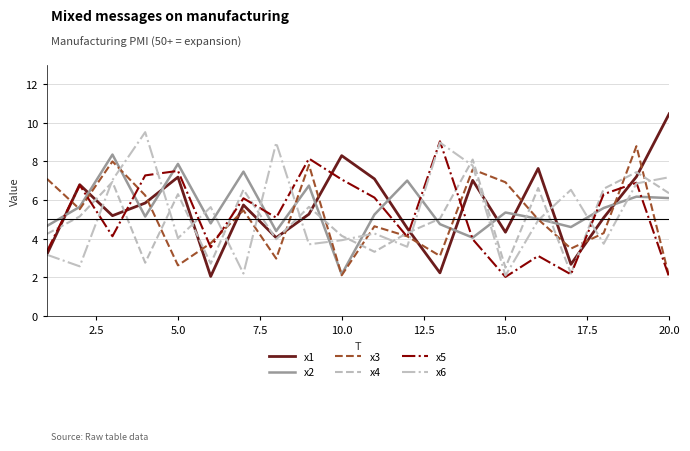

Which series has the largest range (max minus min)?

x1